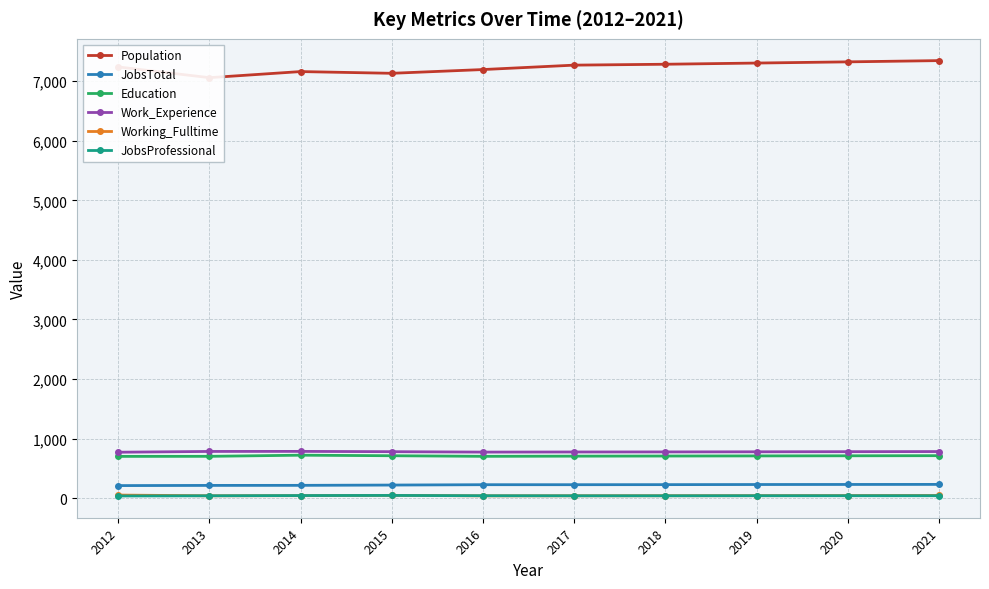

Where is Work_Experience nearest to the value 780?

2019